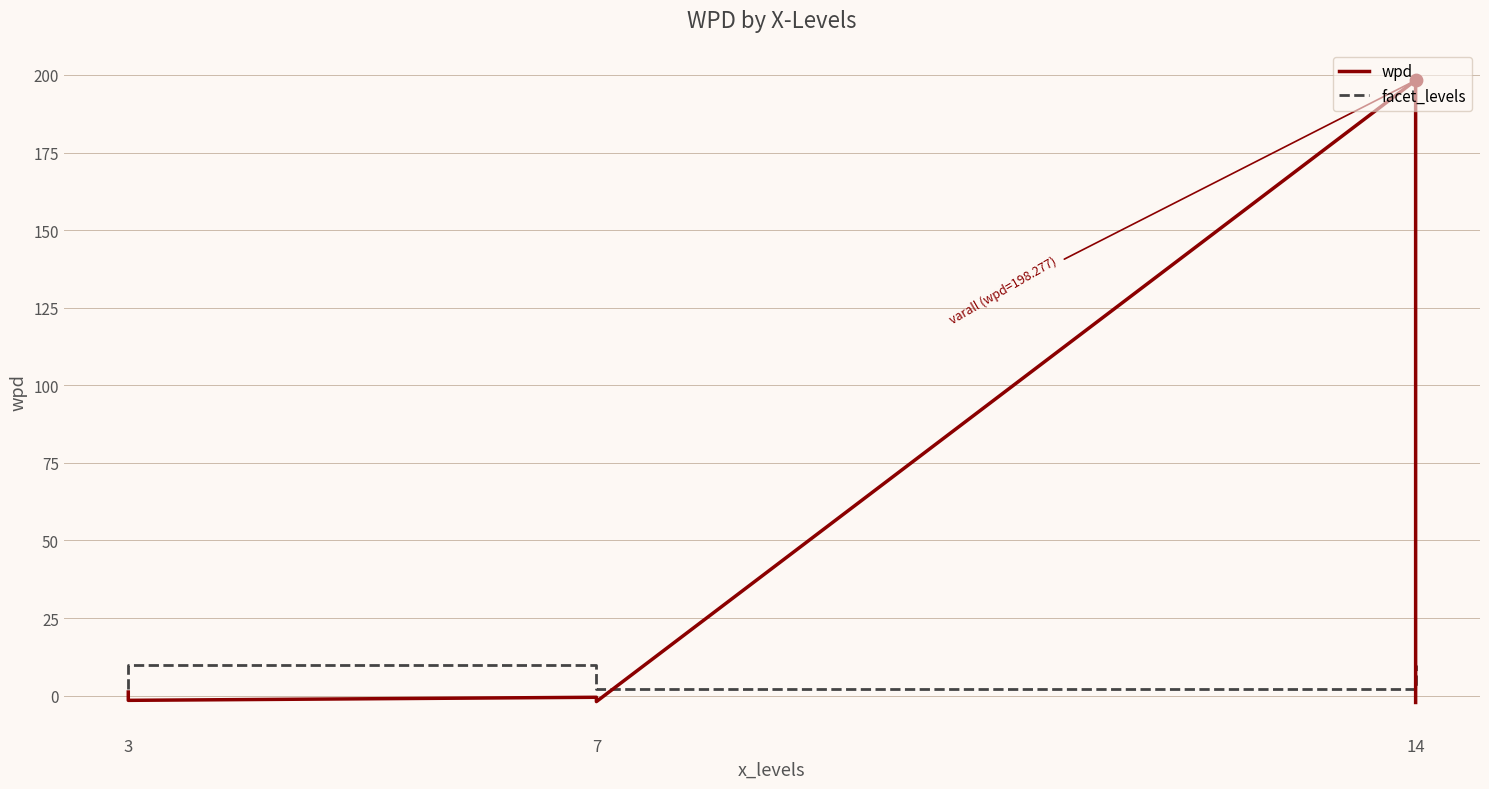

Which series contains the lowest Y value?

wpd